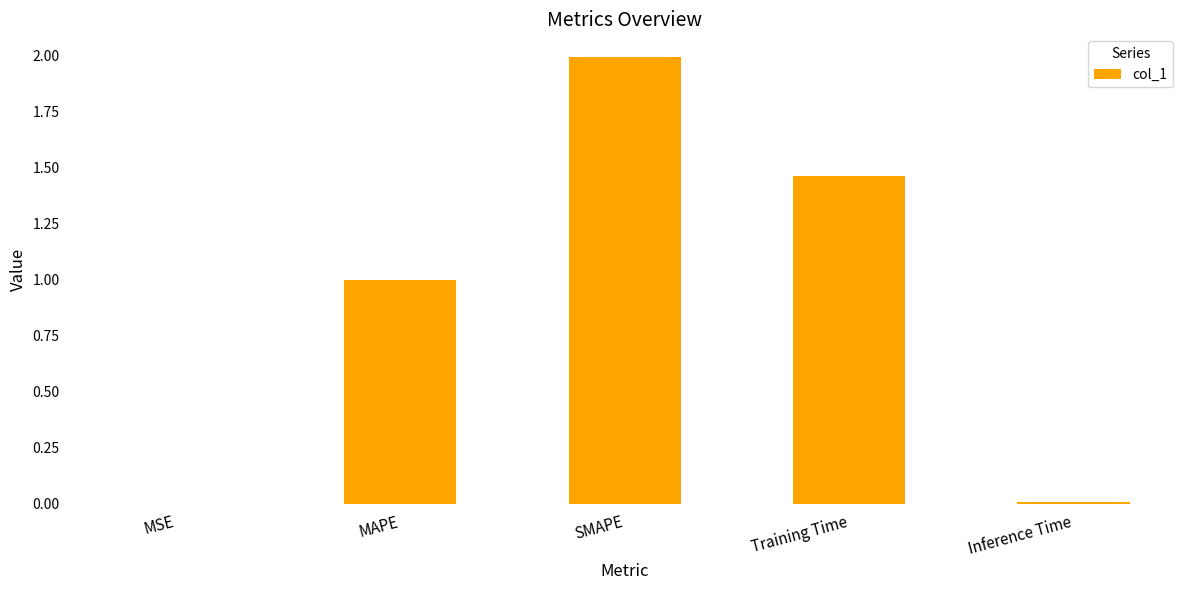

The chart shows a value of 0.5 at MAPE. True or false?

False